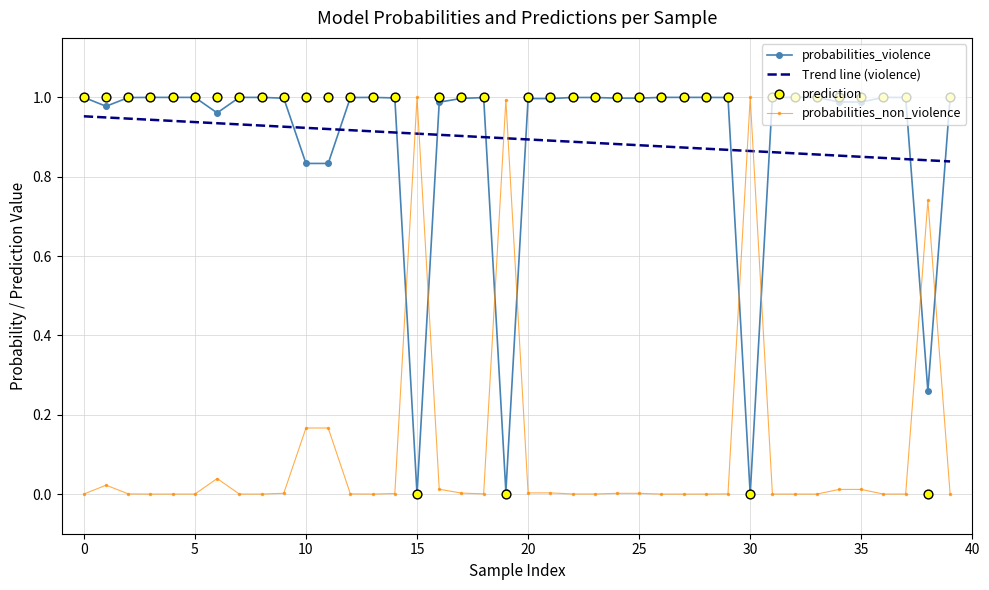

Which series contains the lowest Y value?

prediction